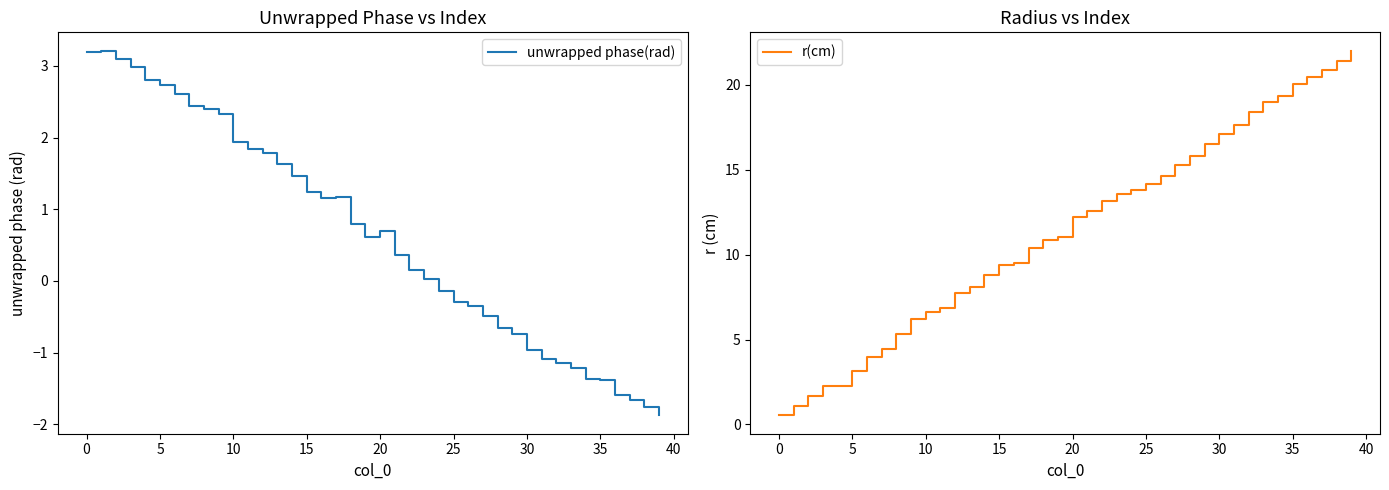

True or false: unwrapped phase(rad) and r(cm) cross at least once.

True